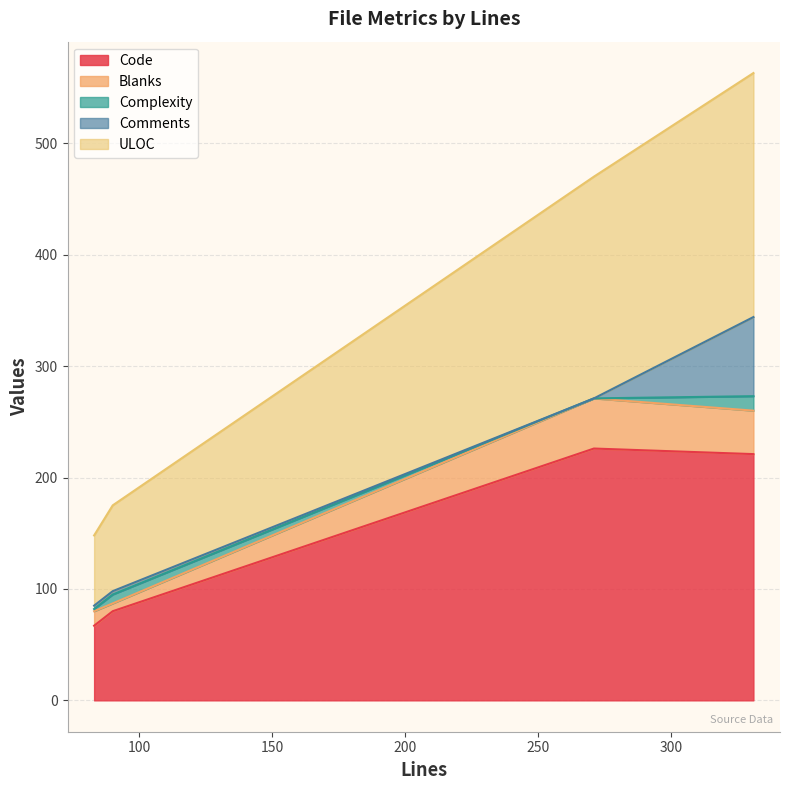

What is the lowest value of the Code series?

67